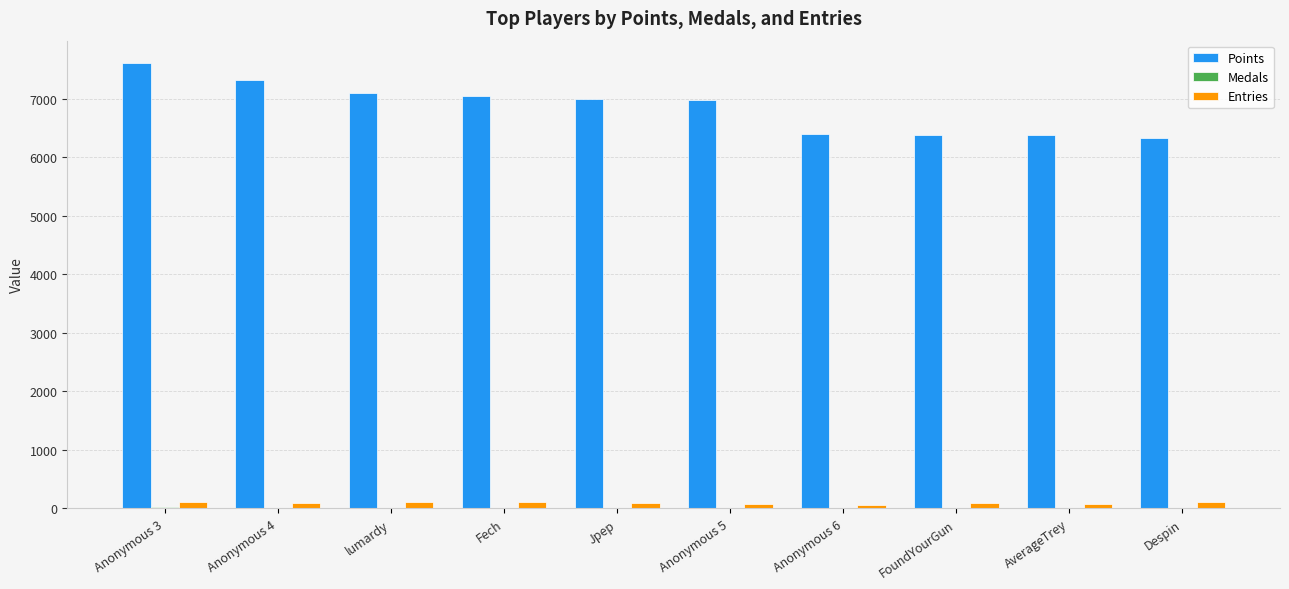

What is the sum of all Entries values?

949